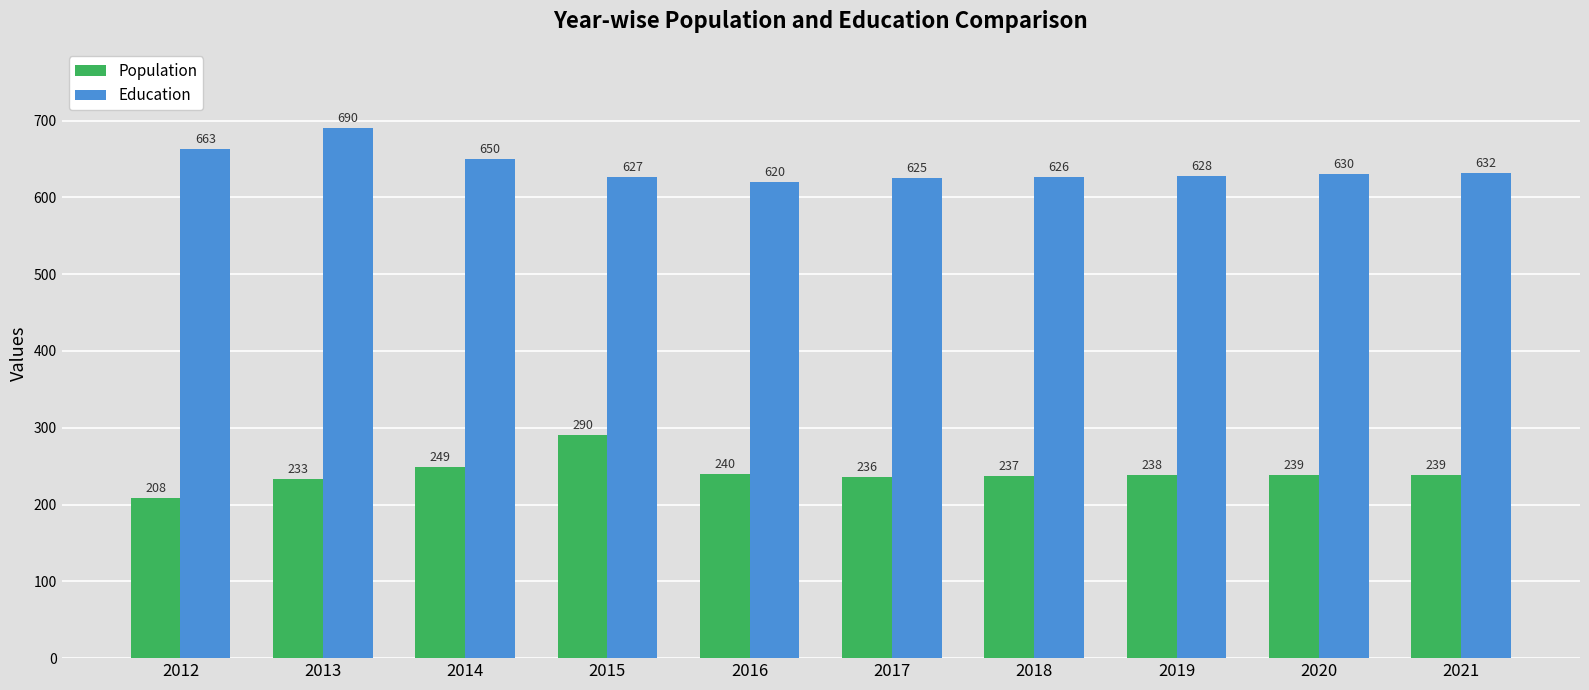

What are all the series names shown in the legend?

Population, Education